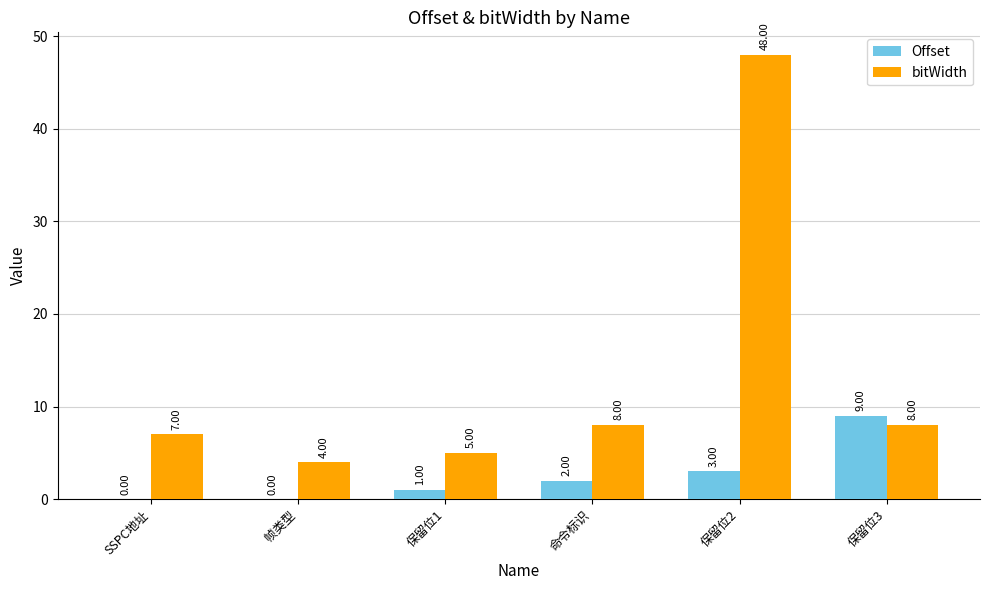

What is the sum of the Offset values at 帧类型 and 保留位1?

1